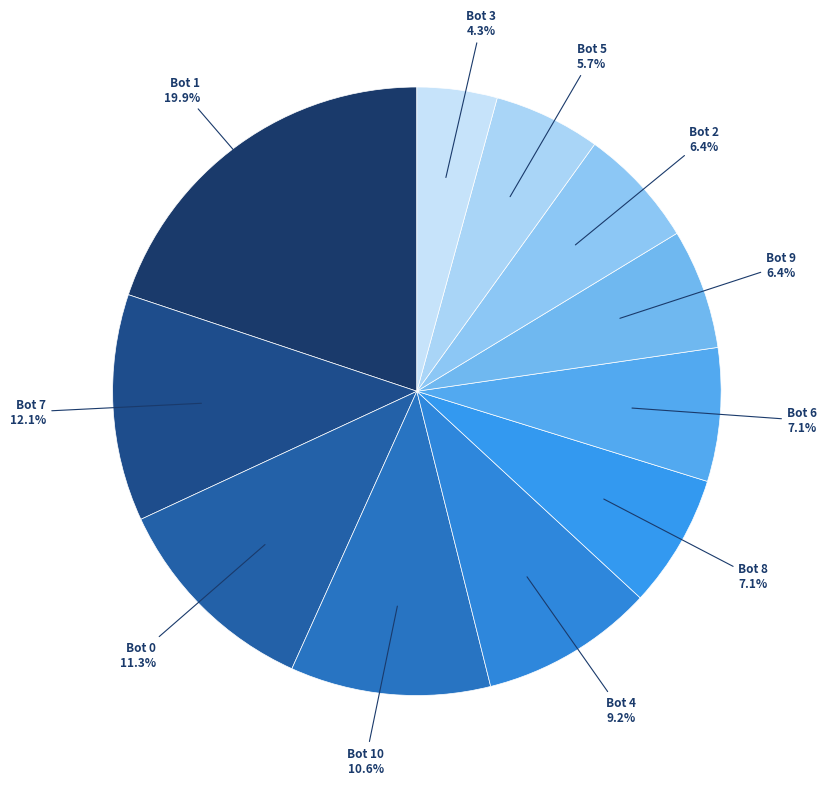

What is the total percentage of Bot 9 and Bot 8?

13.5%